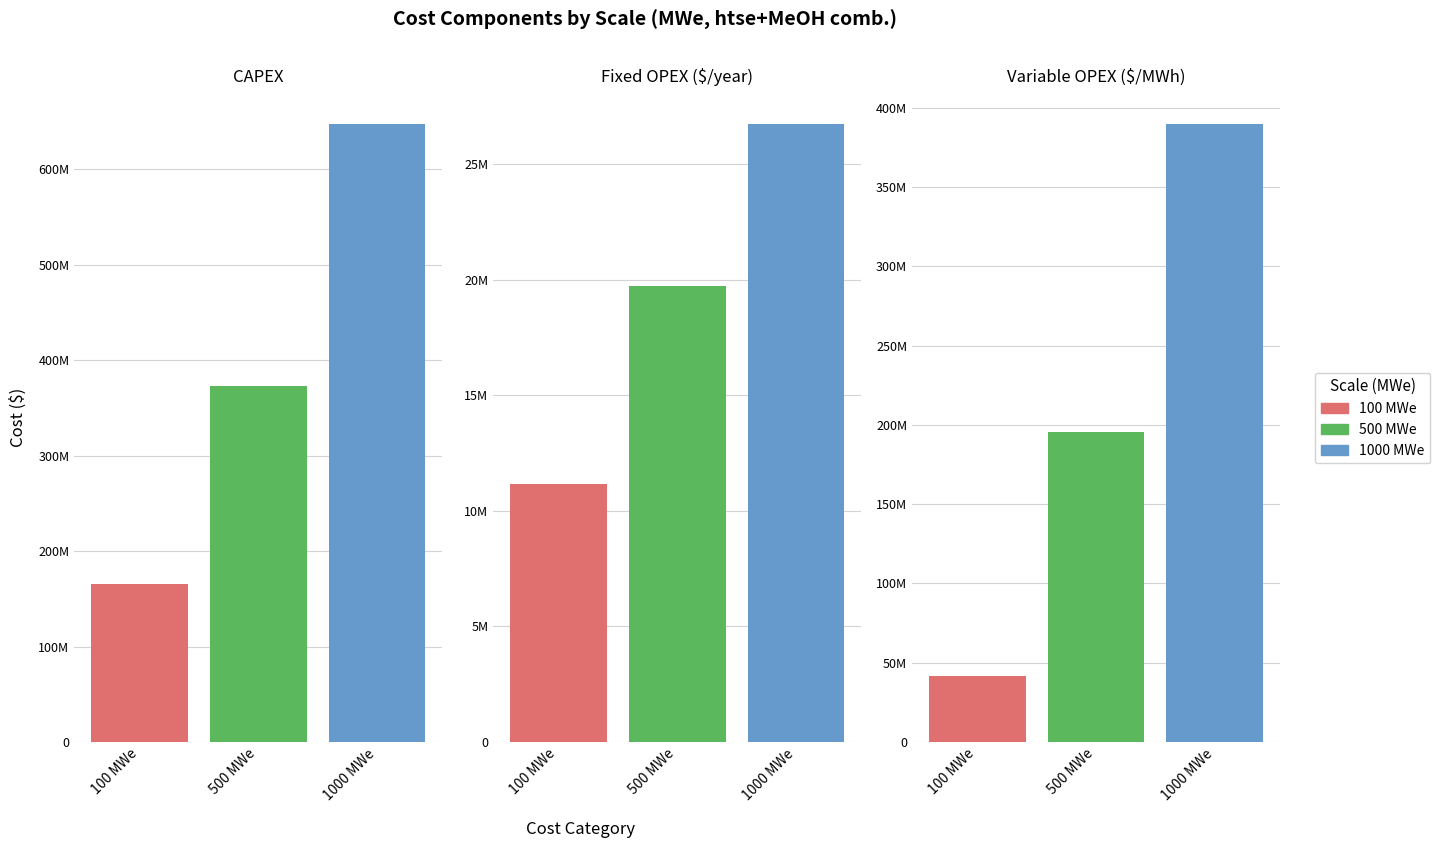

What is the average value of the 100 MWe series?

72863585